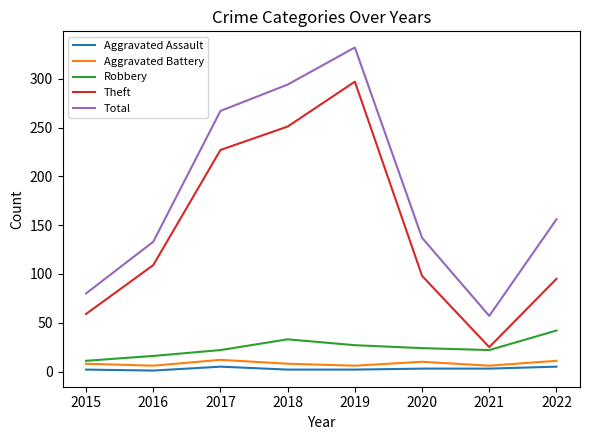

What is the maximum value for Theft?

297